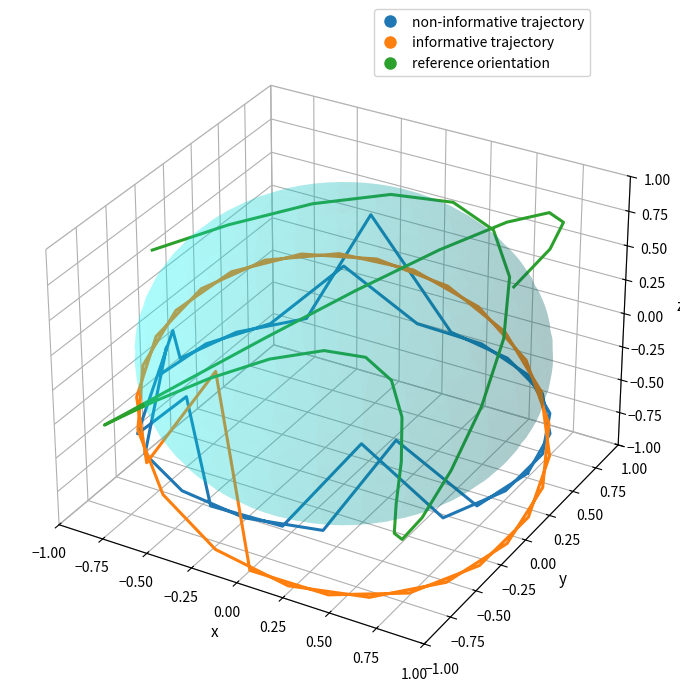

Where do non-informative trajectory and informative trajectory first cross each other?

0.00 and 0.25